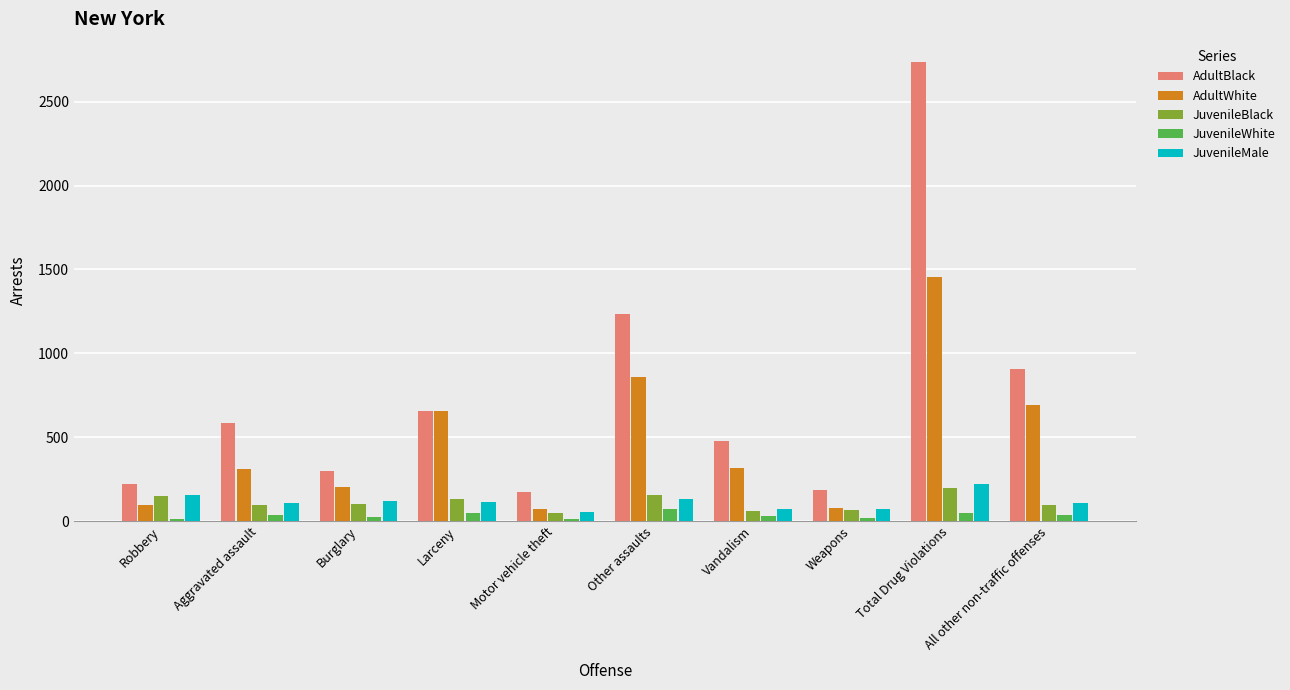

List the series in order of their peak value, highest first.

AdultBlack, AdultWhite, JuvenileMale, JuvenileBlack, JuvenileWhite